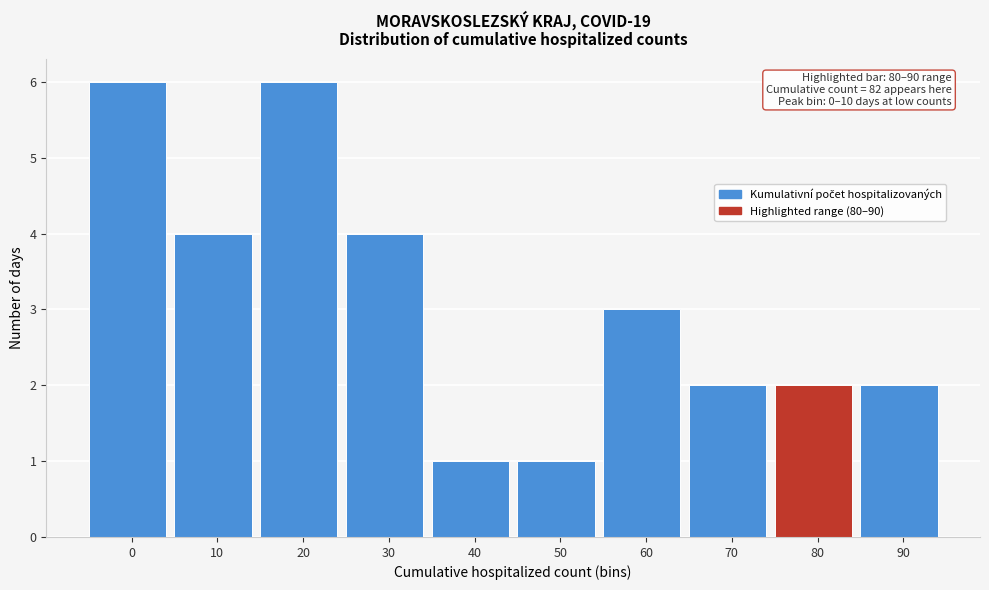

Reading left to right, what are all the values shown in this chart?

6	4	6	4	1	1	3	2	2	2